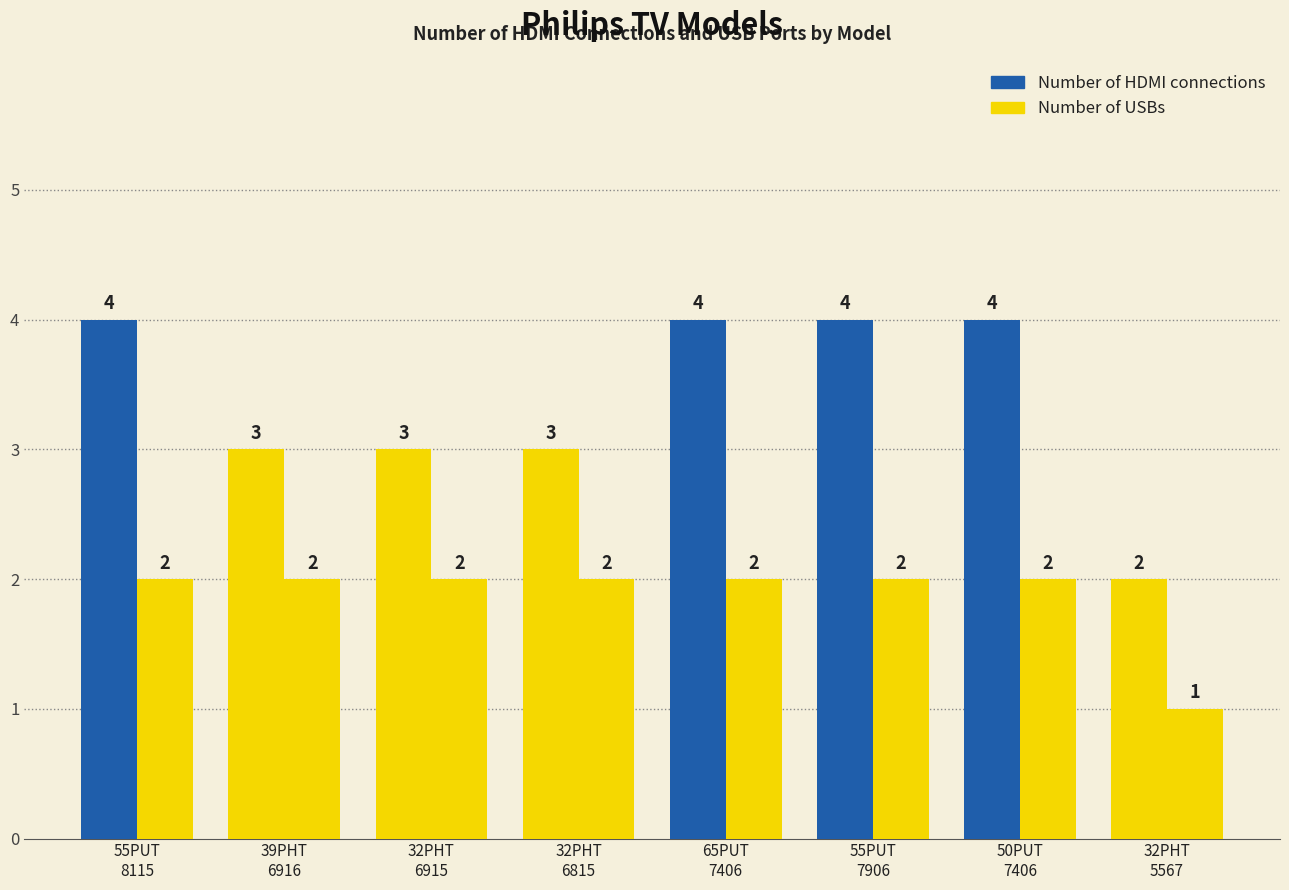

Which series has the widest spread of values?

Number of HDMI connections